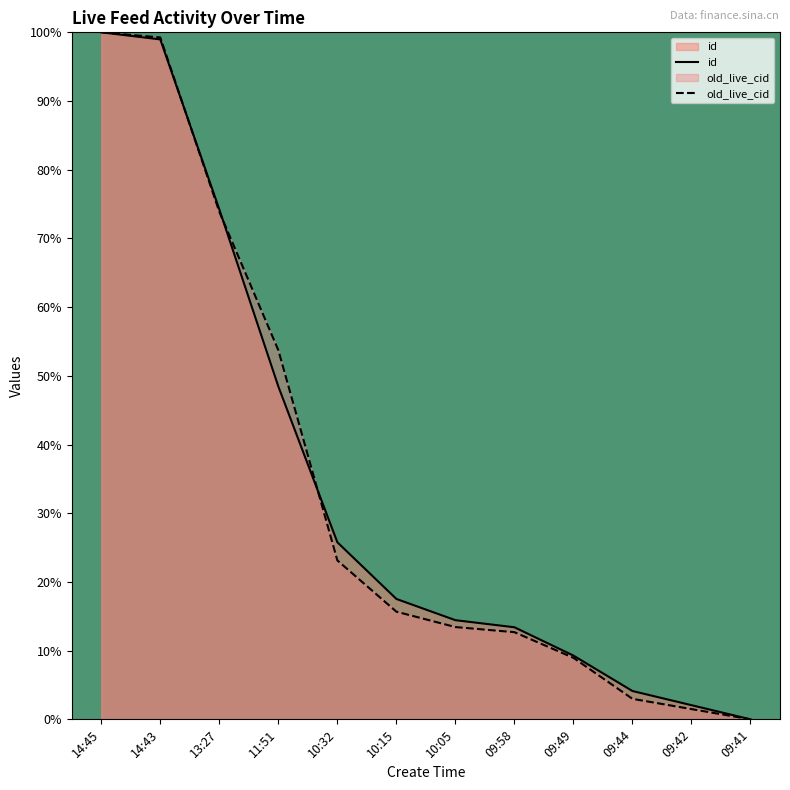

At how many categories does at least one series exceed 12?

8